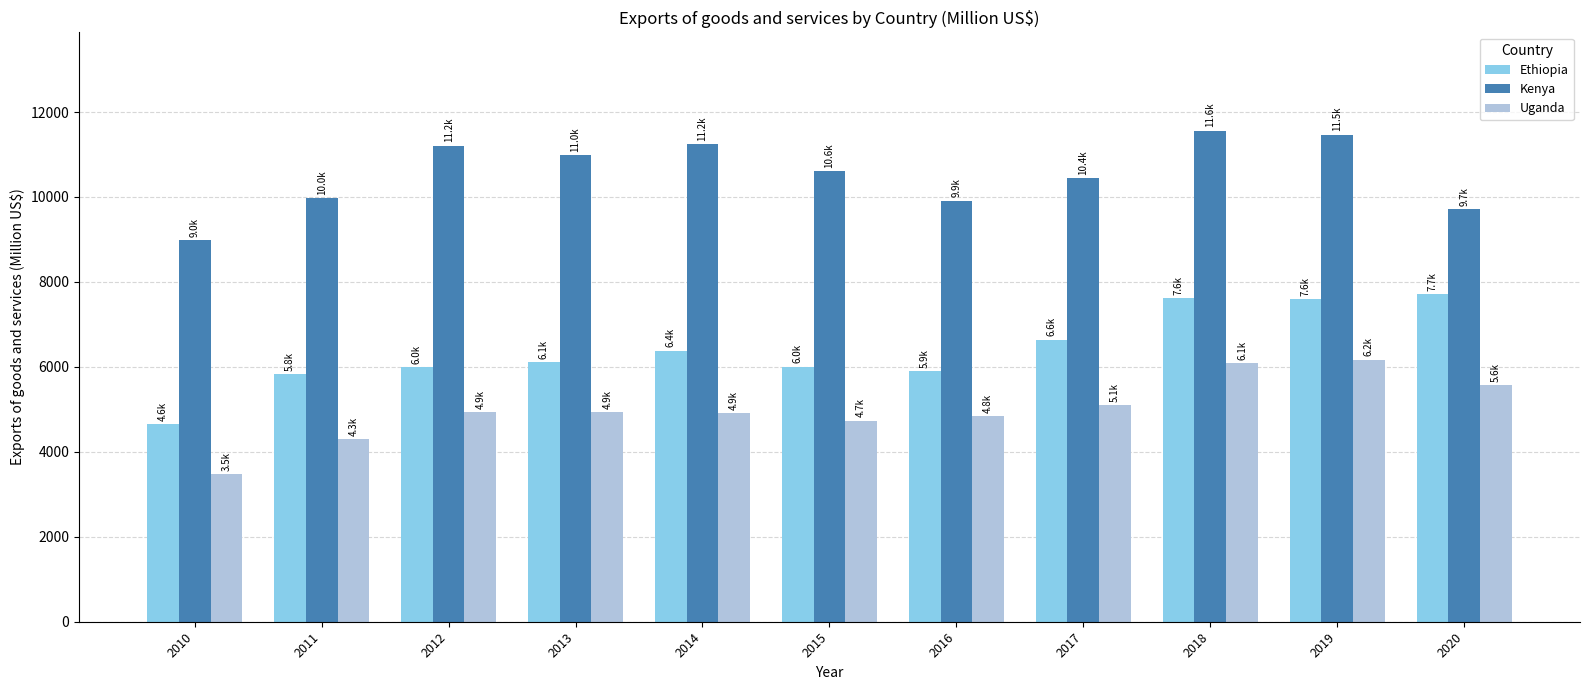

How many bars are there in each group?

3